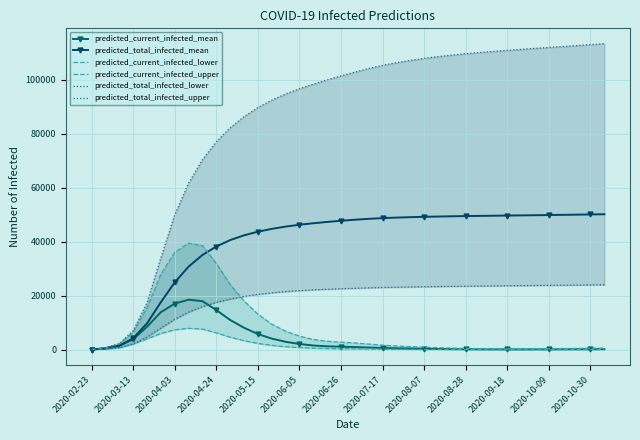

How many data points in predicted_total_infected_mean are less than 48122?

19